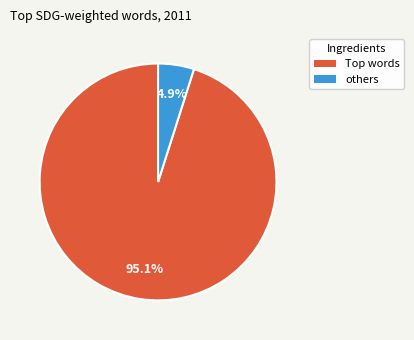

What is the majority slice?

Top words